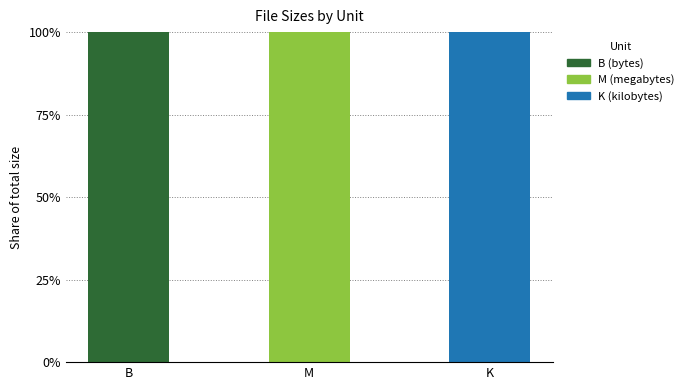

How many series are shown in this chart?

3